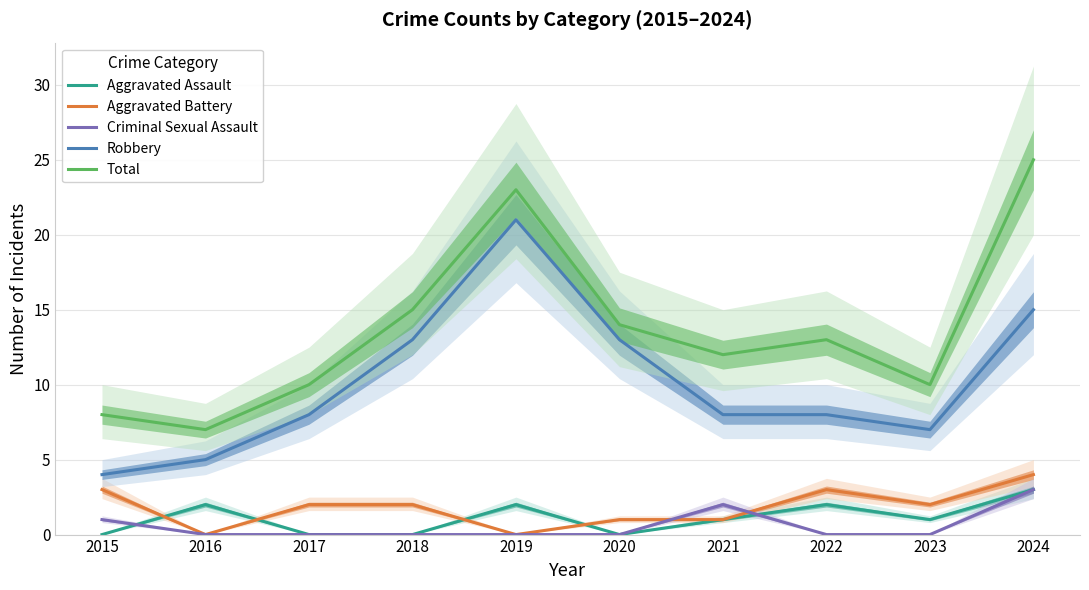

What are all the series names shown in the legend?

Aggravated Assault, Aggravated Battery, Criminal Sexual Assault, Robbery, Total